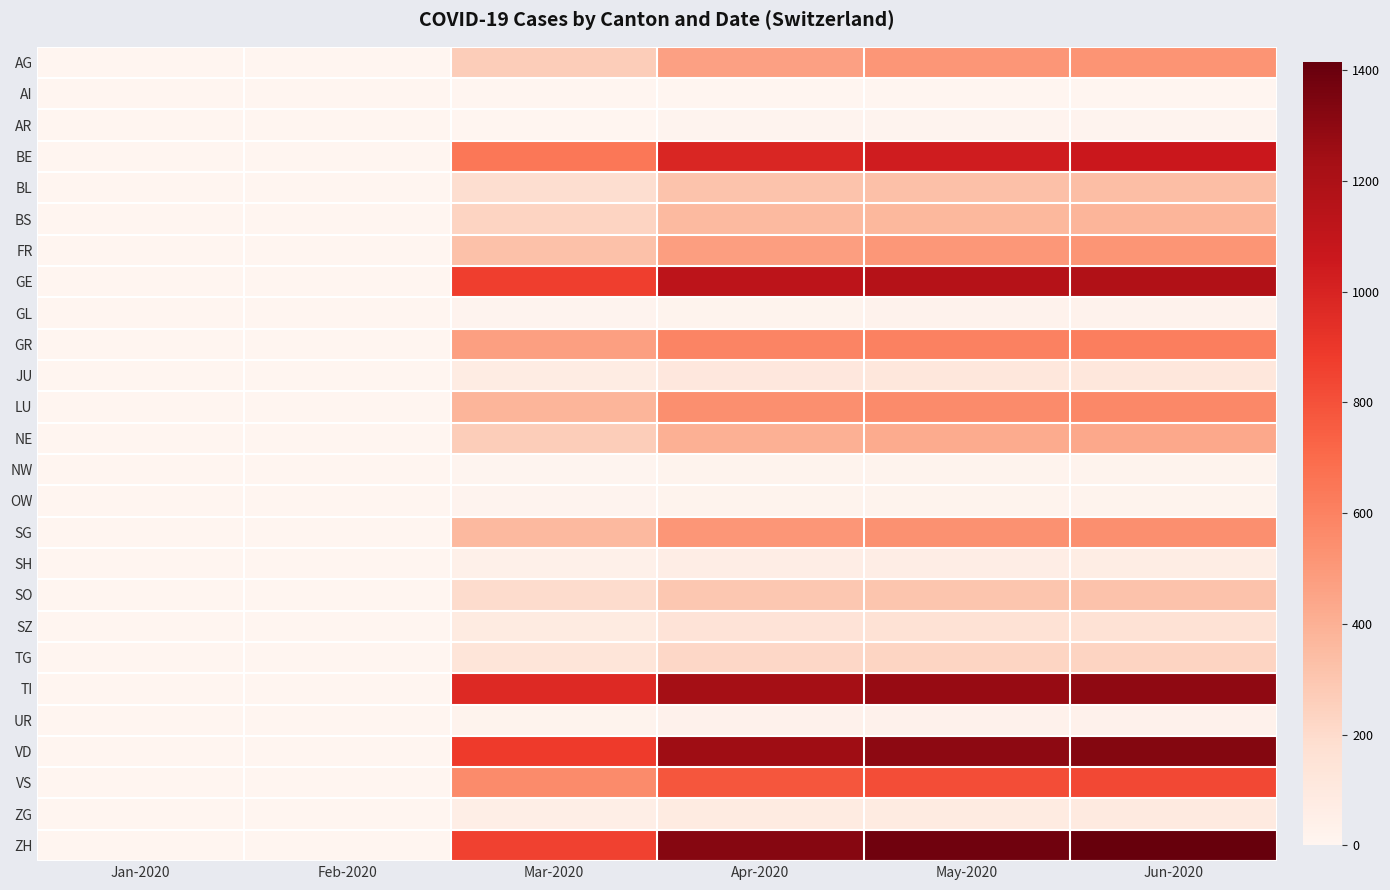

Reading right to left, extract all data points from this chart.

AG: Jun-2020=524	May-2020=509	Apr-2020=468	Mar-2020=269	Feb-2020=0	Jan-2020=0
AI: Jun-2020=4	May-2020=3	Apr-2020=3	Mar-2020=0	Feb-2020=0	Jan-2020=0
AR: Jun-2020=16	May-2020=15	Apr-2020=13	Mar-2020=0	Feb-2020=0	Jan-2020=0
BE: Jun-2020=1064	May-2020=1034	Apr-2020=986	Mar-2020=648	Feb-2020=0	Jan-2020=0
BL: Jun-2020=337	May-2020=328	Apr-2020=310	Mar-2020=186	Feb-2020=0	Jan-2020=0
BS: Jun-2020=378	May-2020=369	Apr-2020=354	Mar-2020=237	Feb-2020=0	Jan-2020=0
FR: Jun-2020=518	May-2020=503	Apr-2020=478	Mar-2020=323	Feb-2020=0	Jan-2020=0
GE: Jun-2020=1179	May-2020=1159	Apr-2020=1124	Mar-2020=871	Feb-2020=0	Jan-2020=0
GL: Jun-2020=25	May-2020=24	Apr-2020=22	Mar-2020=13	Feb-2020=0	Jan-2020=0
GR: Jun-2020=618	May-2020=607	Apr-2020=590	Mar-2020=470	Feb-2020=0	Jan-2020=0
JU: Jun-2020=121	May-2020=118	Apr-2020=112	Mar-2020=73	Feb-2020=0	Jan-2020=0
LU: Jun-2020=574	May-2020=562	Apr-2020=543	Mar-2020=378	Feb-2020=0	Jan-2020=0
NE: Jun-2020=432	May-2020=421	Apr-2020=402	Mar-2020=267	Feb-2020=0	Jan-2020=0
NW: Jun-2020=19	May-2020=19	Apr-2020=18	Mar-2020=11	Feb-2020=0	Jan-2020=0
OW: Jun-2020=18	May-2020=18	Apr-2020=17	Mar-2020=12	Feb-2020=0	Jan-2020=0
SG: Jun-2020=543	May-2020=531	Apr-2020=510	Mar-2020=364	Feb-2020=0	Jan-2020=0
SH: Jun-2020=68	May-2020=66	Apr-2020=64	Mar-2020=44	Feb-2020=0	Jan-2020=0
SO: Jun-2020=315	May-2020=308	Apr-2020=297	Mar-2020=196	Feb-2020=0	Jan-2020=0
SZ: Jun-2020=159	May-2020=155	Apr-2020=148	Mar-2020=88	Feb-2020=0	Jan-2020=0
TG: Jun-2020=233	May-2020=228	Apr-2020=219	Mar-2020=137	Feb-2020=0	Jan-2020=0
TI: Jun-2020=1293	May-2020=1271	Apr-2020=1234	Mar-2020=972	Feb-2020=0	Jan-2020=0
UR: Jun-2020=29	May-2020=29	Apr-2020=28	Mar-2020=19	Feb-2020=0	Jan-2020=0
VD: Jun-2020=1327	May-2020=1300	Apr-2020=1253	Mar-2020=886	Feb-2020=0	Jan-2020=0
VS: Jun-2020=832	May-2020=813	Apr-2020=782	Mar-2020=559	Feb-2020=0	Jan-2020=0
ZG: Jun-2020=90	May-2020=88	Apr-2020=84	Mar-2020=56	Feb-2020=0	Jan-2020=0
ZH: Jun-2020=1414	May-2020=1382	Apr-2020=1325	Mar-2020=858	Feb-2020=0	Jan-2020=0